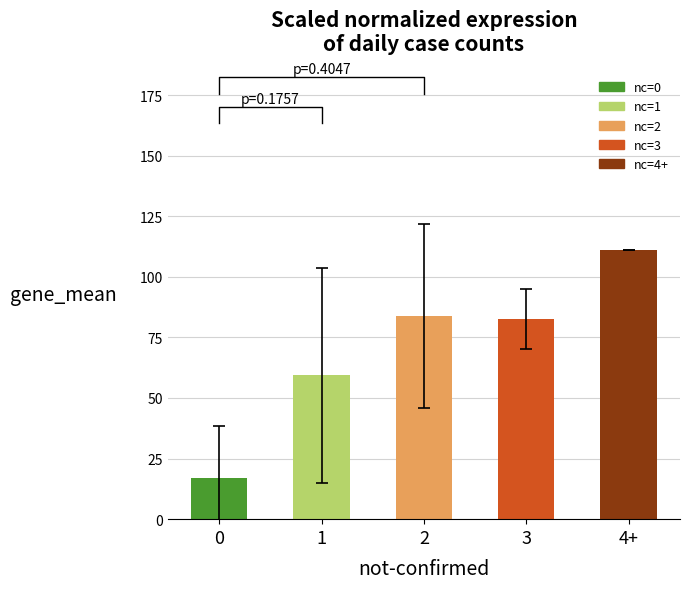

What is the change in value from 0 to 4+?

+94.0